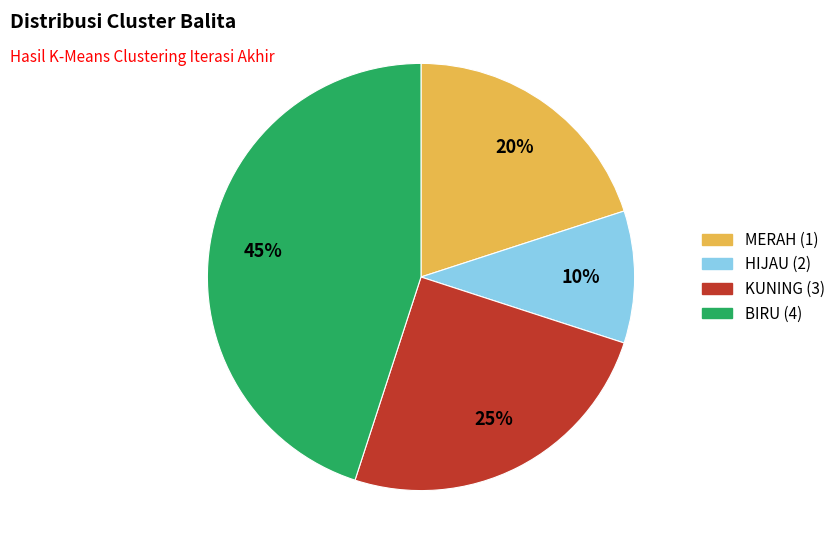

To the nearest percent, what percentage of the pie is KUNING (3)?

25%